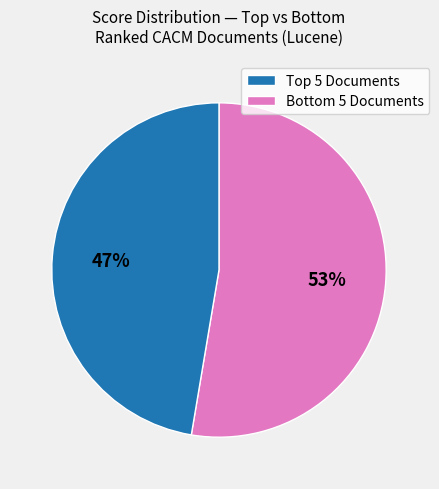

To the nearest percent, what is the average slice percentage?

50%